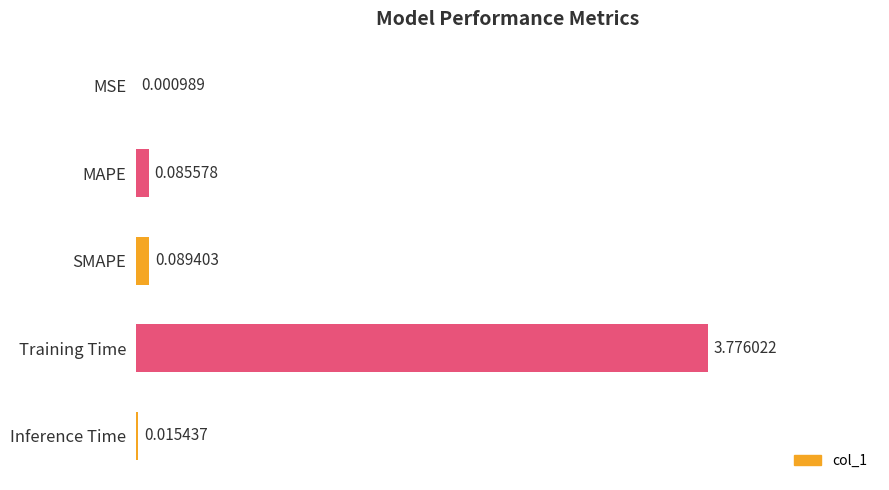

What is the sum of all values?

4.0